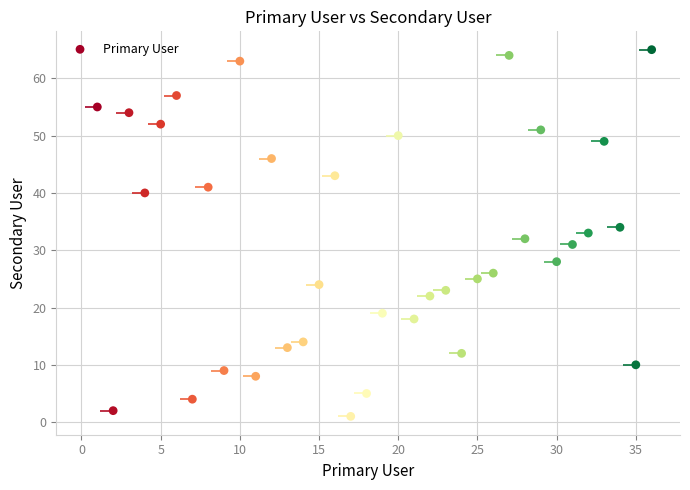

What is the range of X values (max minus min)?

35